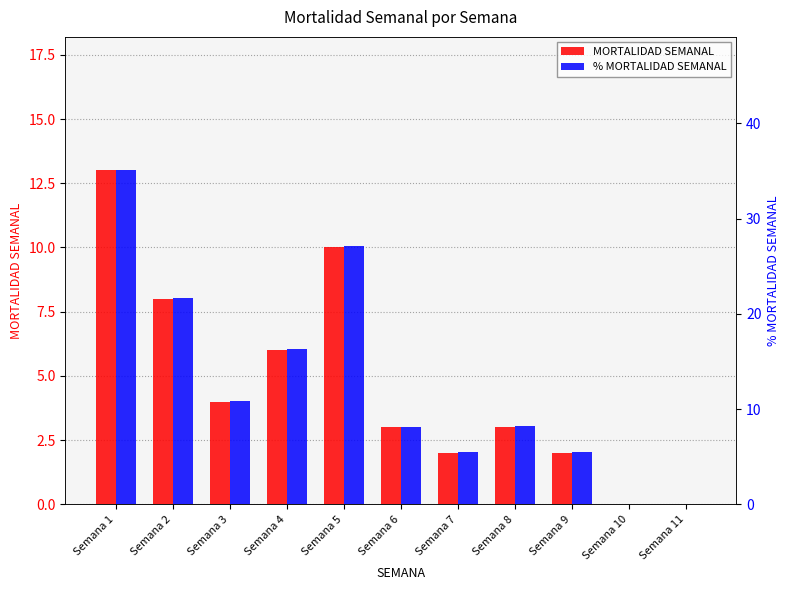

How many bars are there in each group?

2